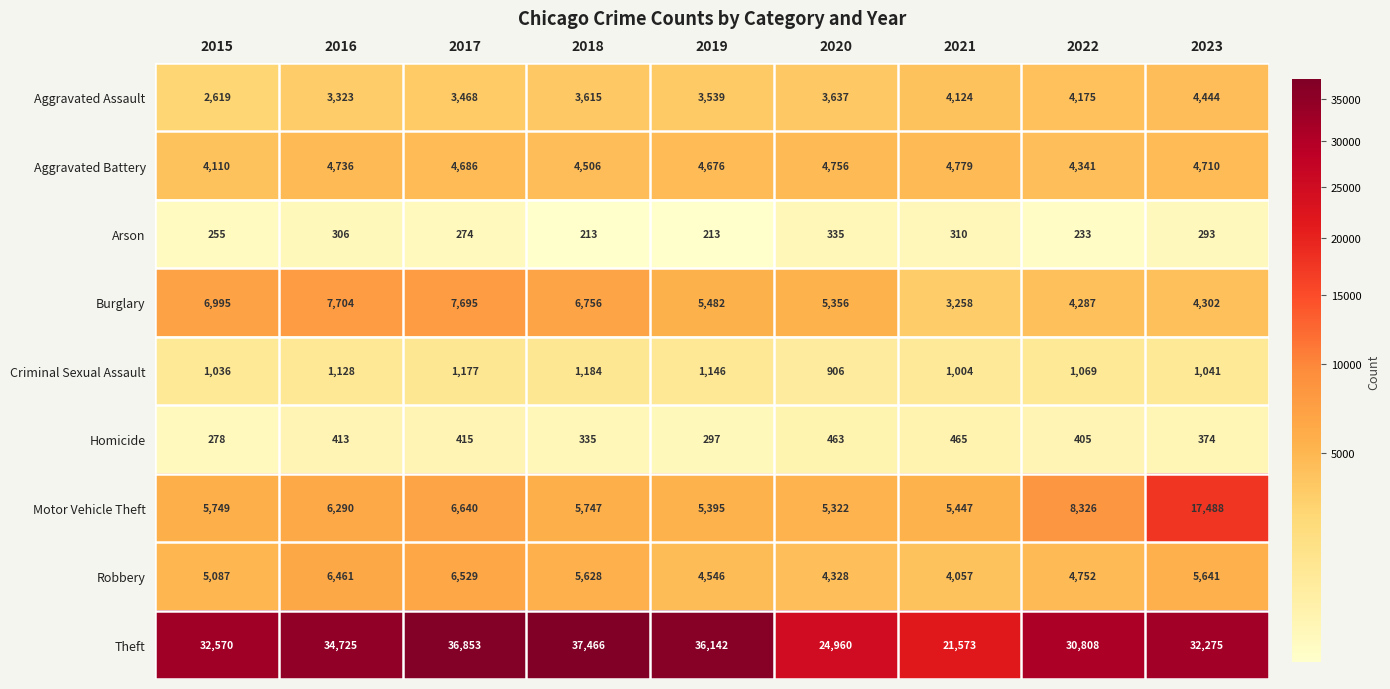

Which category has the highest value in the Motor Vehicle Theft series?

2023